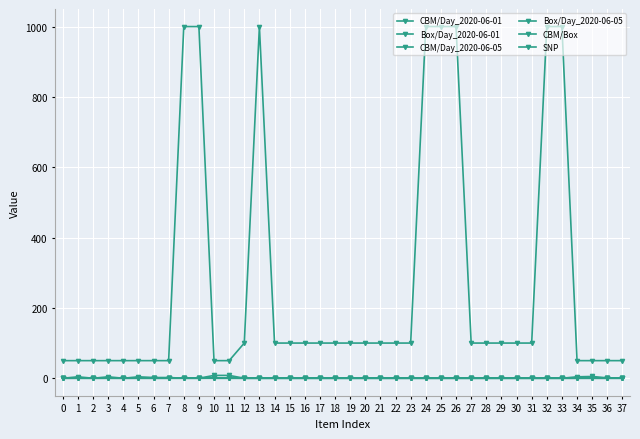

True or false: SNP and Box/Day_2020-06-01 intersect in this chart.

False